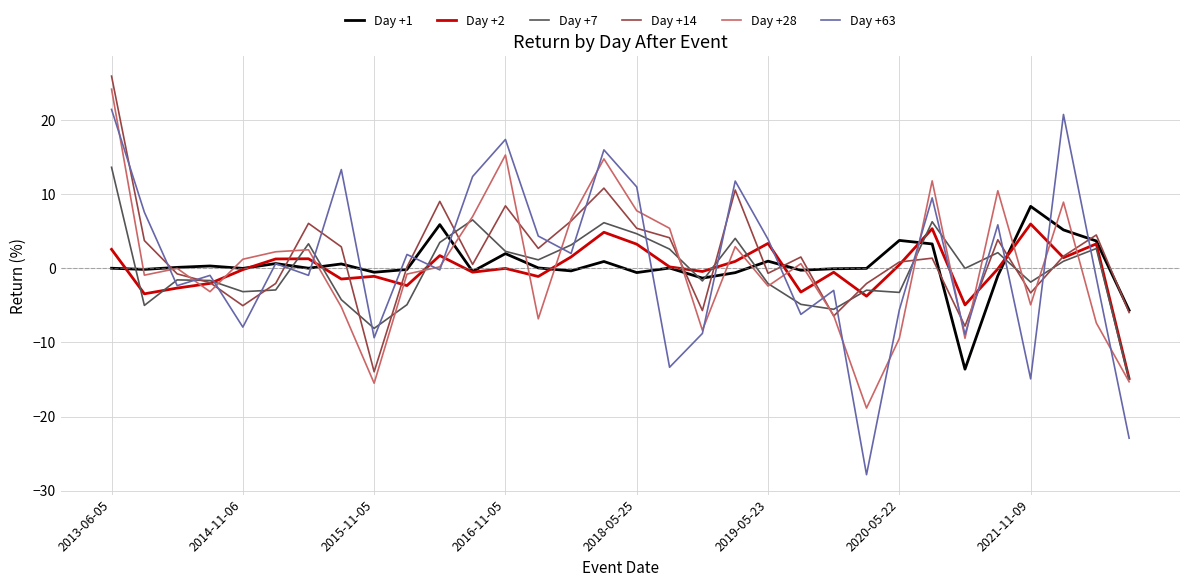

Which series has the largest range (max minus min)?

Day +63